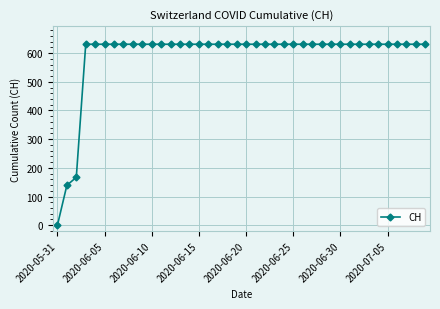

Reading left to right, extract all data points from this chart.

0	139	167	631	631	631	631	631	631	631	631	631	631	631	631	631	631	631	631	631	631	631	631	631	631	631	631	631	631	631	631	631	631	631	631	631	631	631	631	631